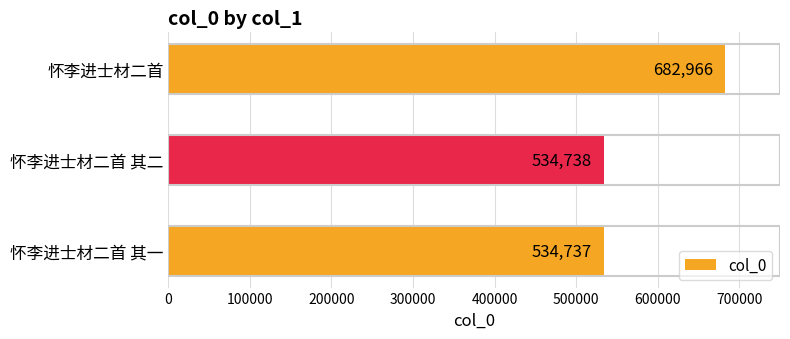

What is the change in value from 怀李进士材二首 其一 to 怀李进士材二首?

+148229